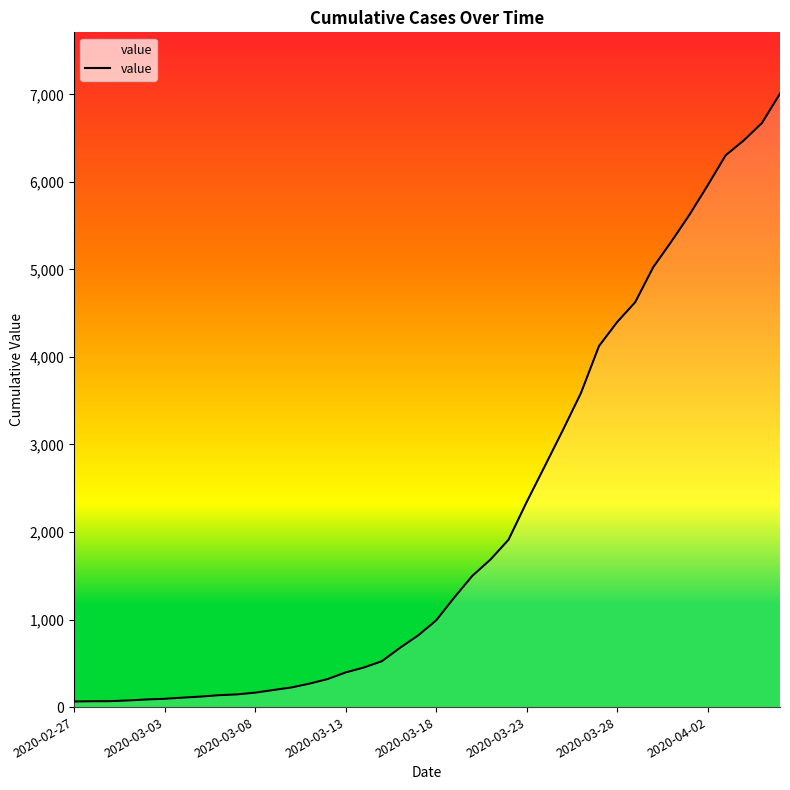

What is the maximum value shown in the chart?

7008